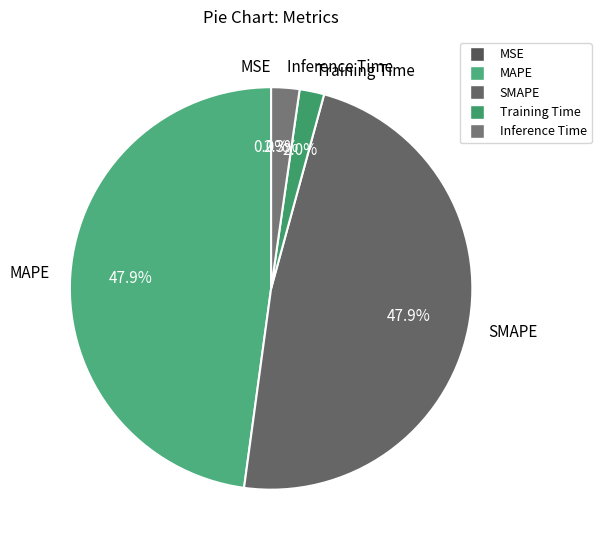

What portion of the pie excludes Inference Time?

97.7%